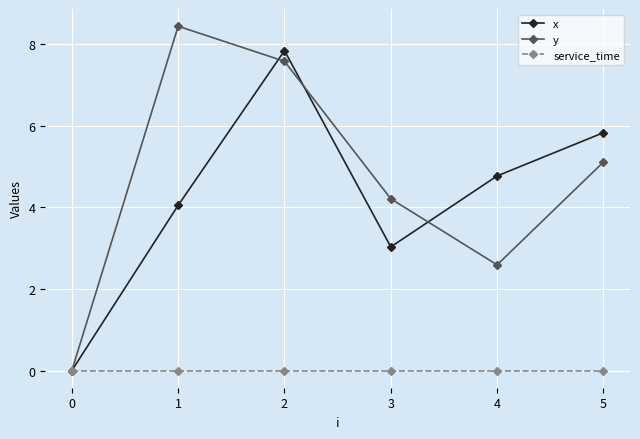

What is the total value across all series at 1?

12.5